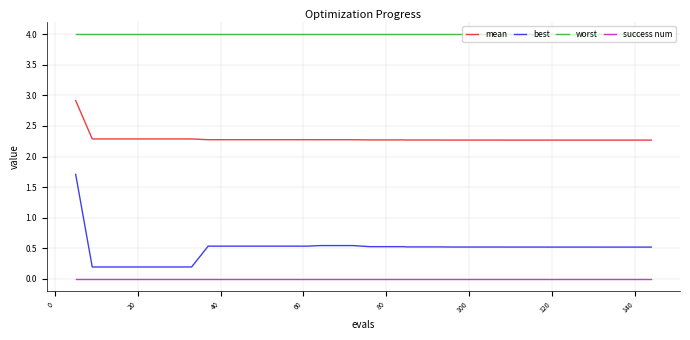

List the series in order of their peak value, highest first.

worst, mean, best, success num